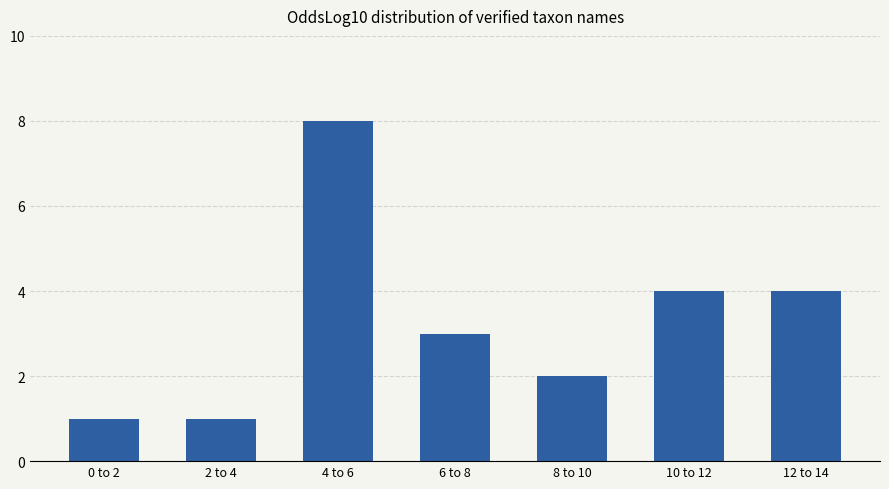

Does the chart contain stacked bars?

No